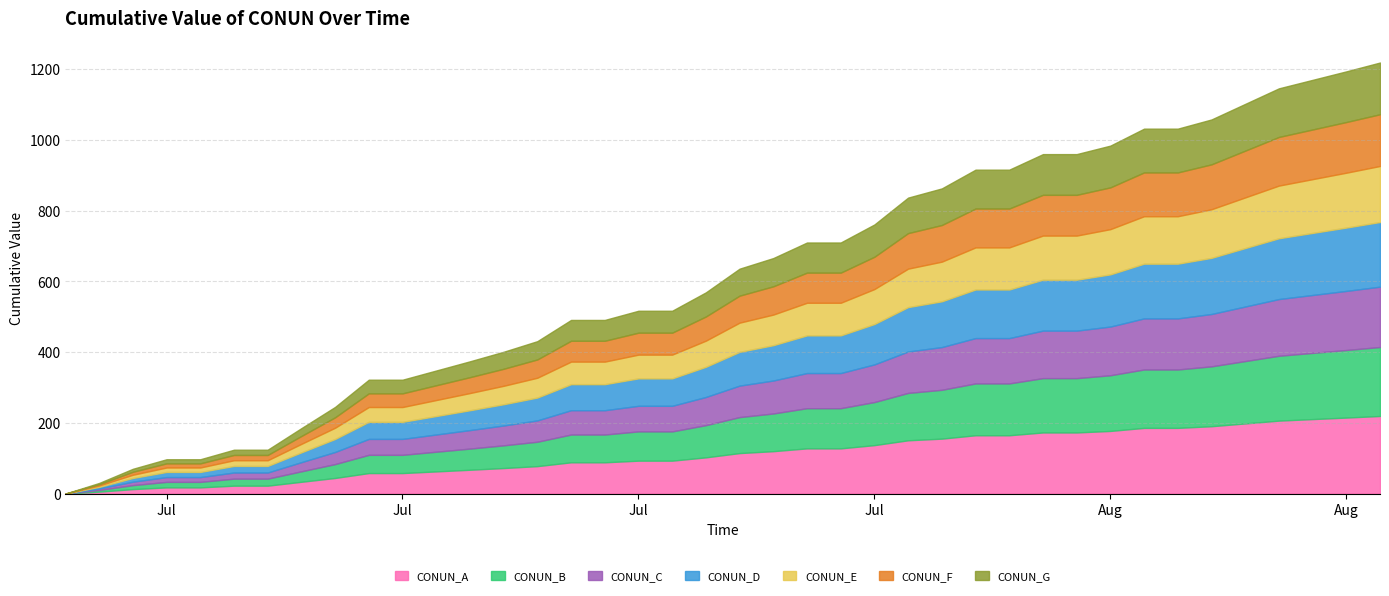

Does the chart have visible grid lines?

Yes